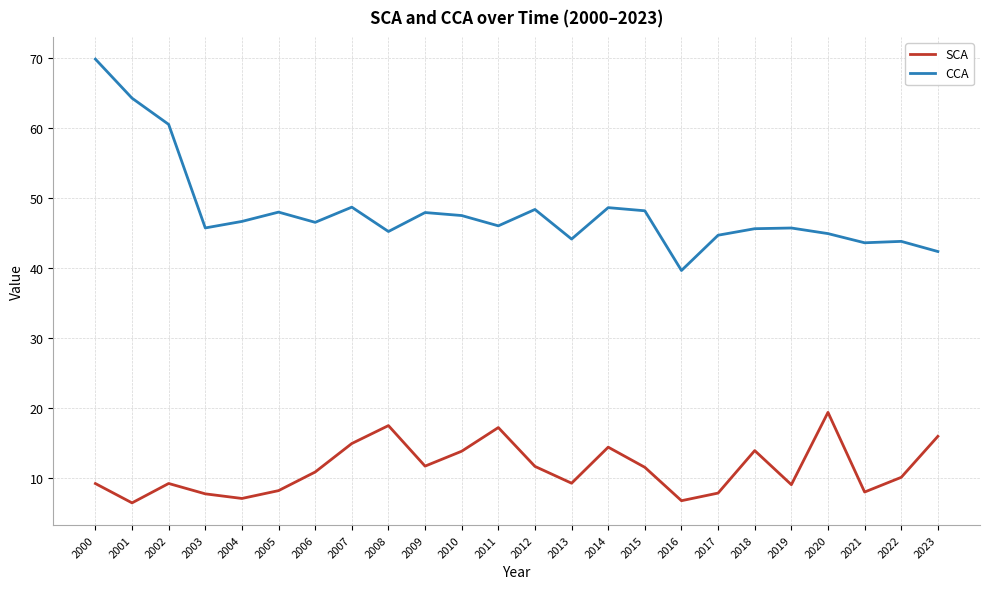

Is the value of CCA at 2020 greater than the value of SCA at 2013?

Yes